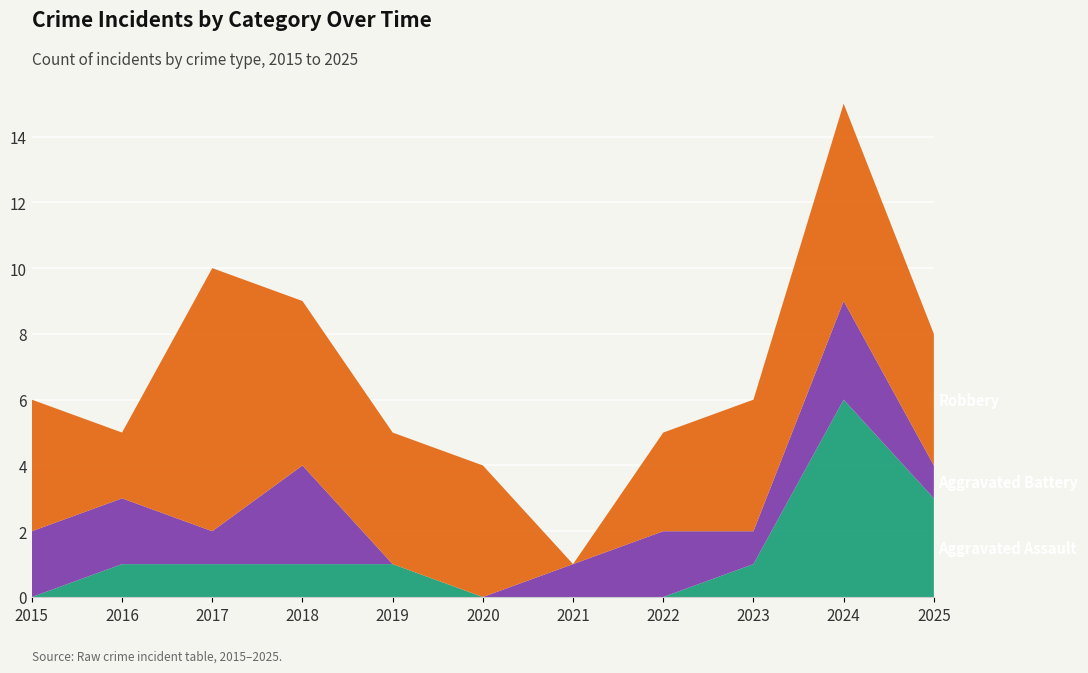

Reading right to left, what are all the values shown in this chart?

Aggravated Assault: 3	6	1	0	0	0	1	1	1	1	0
Aggravated Battery: 1	3	1	2	1	0	0	3	1	2	2
Robbery: 4	6	4	3	0	4	4	5	8	2	4